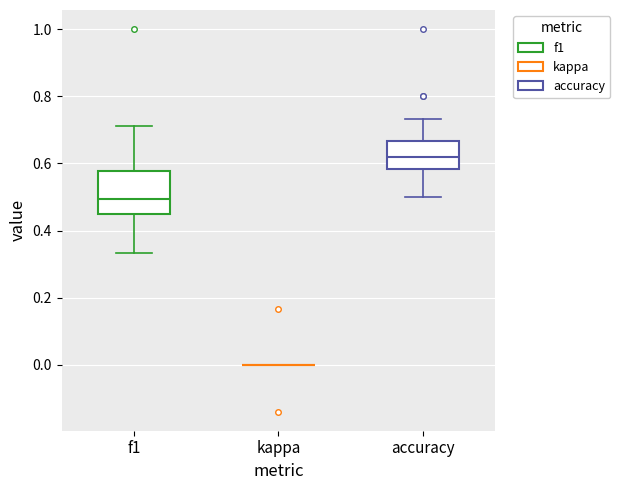

Comparing the boxes themselves (not the whiskers), which one is the tallest?

f1